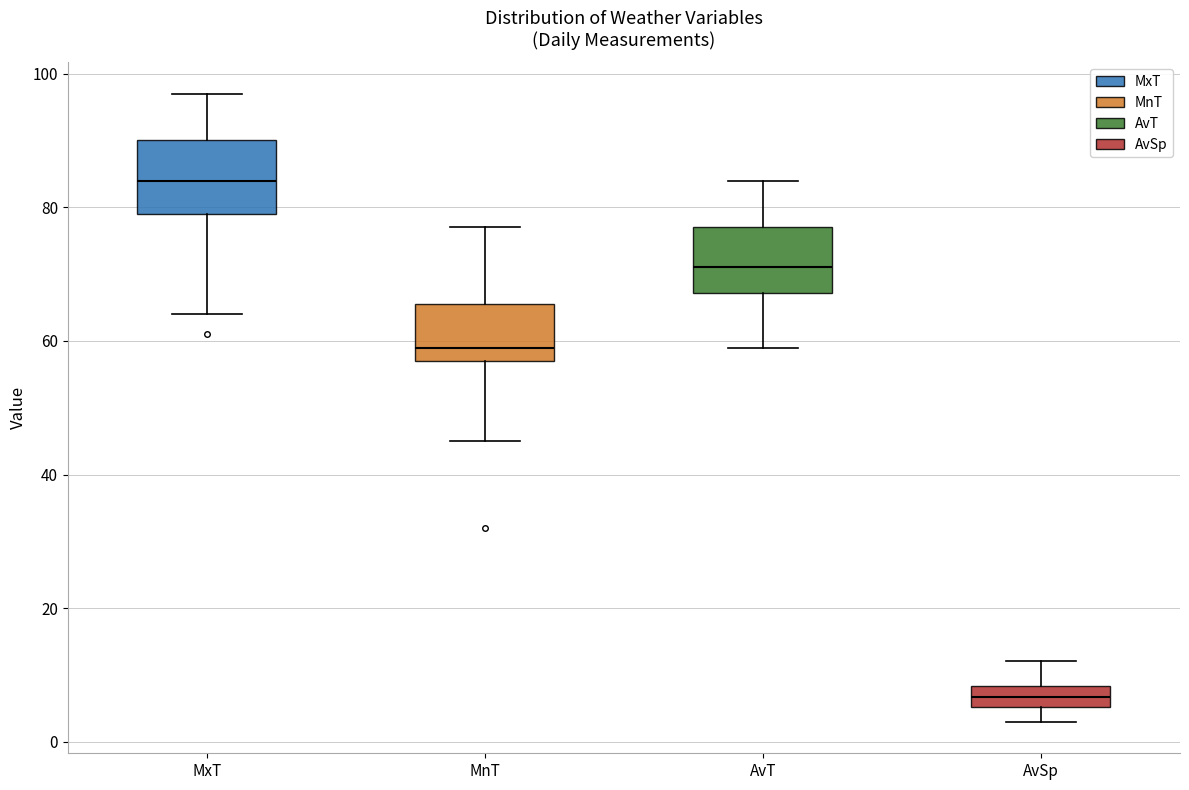

Where does the upper whisker of the box for MxT end on the y-axis? The values are not printed on the chart, so give them approximately, as read against the axis.

98